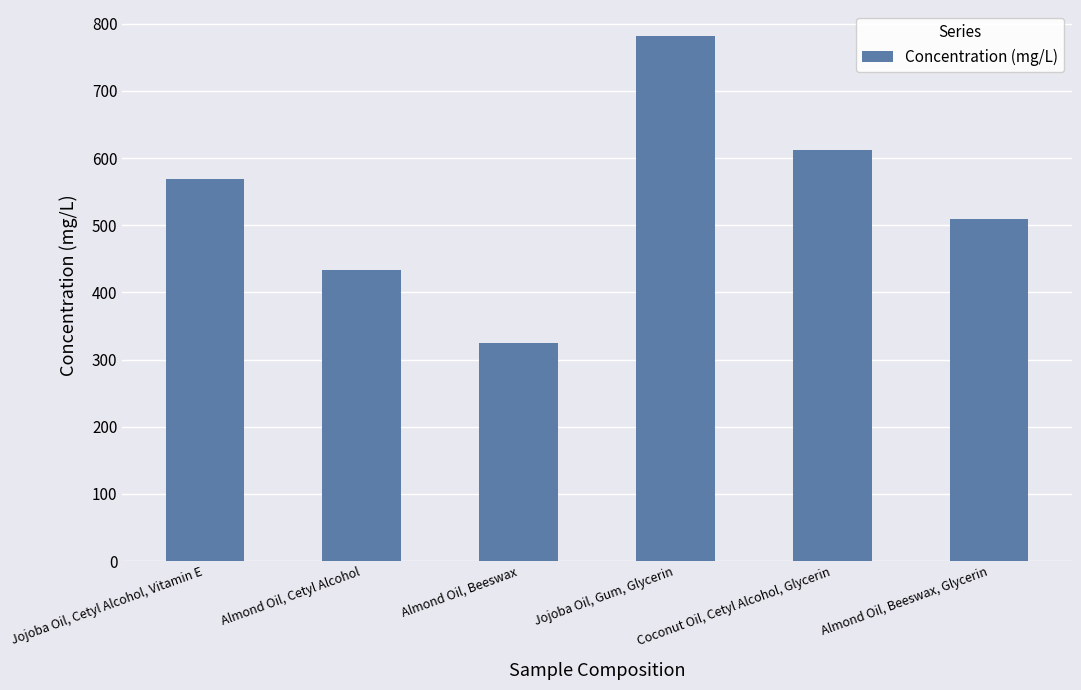

What is the greatest value displayed?

781.3